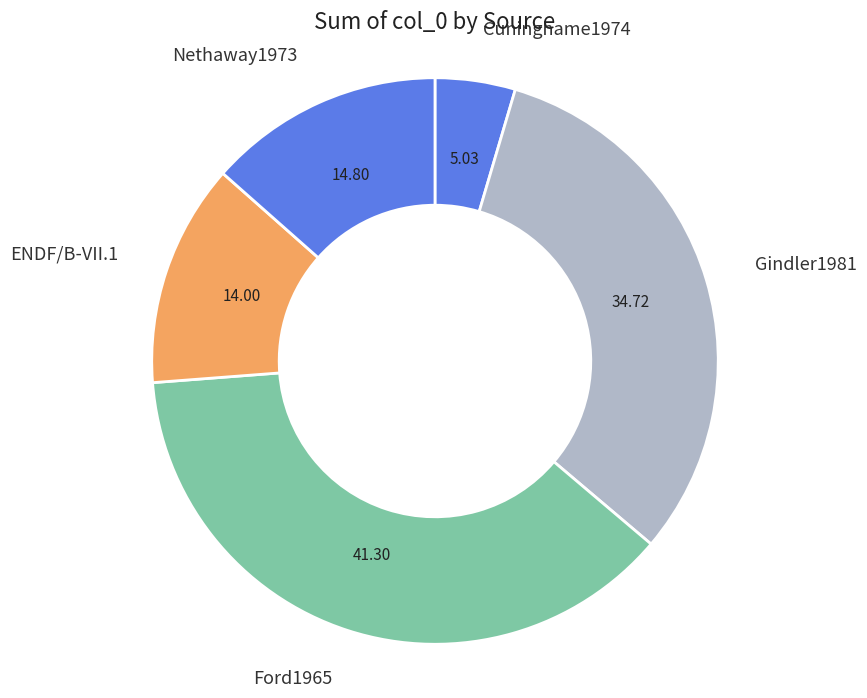

Between Gindler1981 and ENDF/B-VII.1, which is larger?

Gindler1981